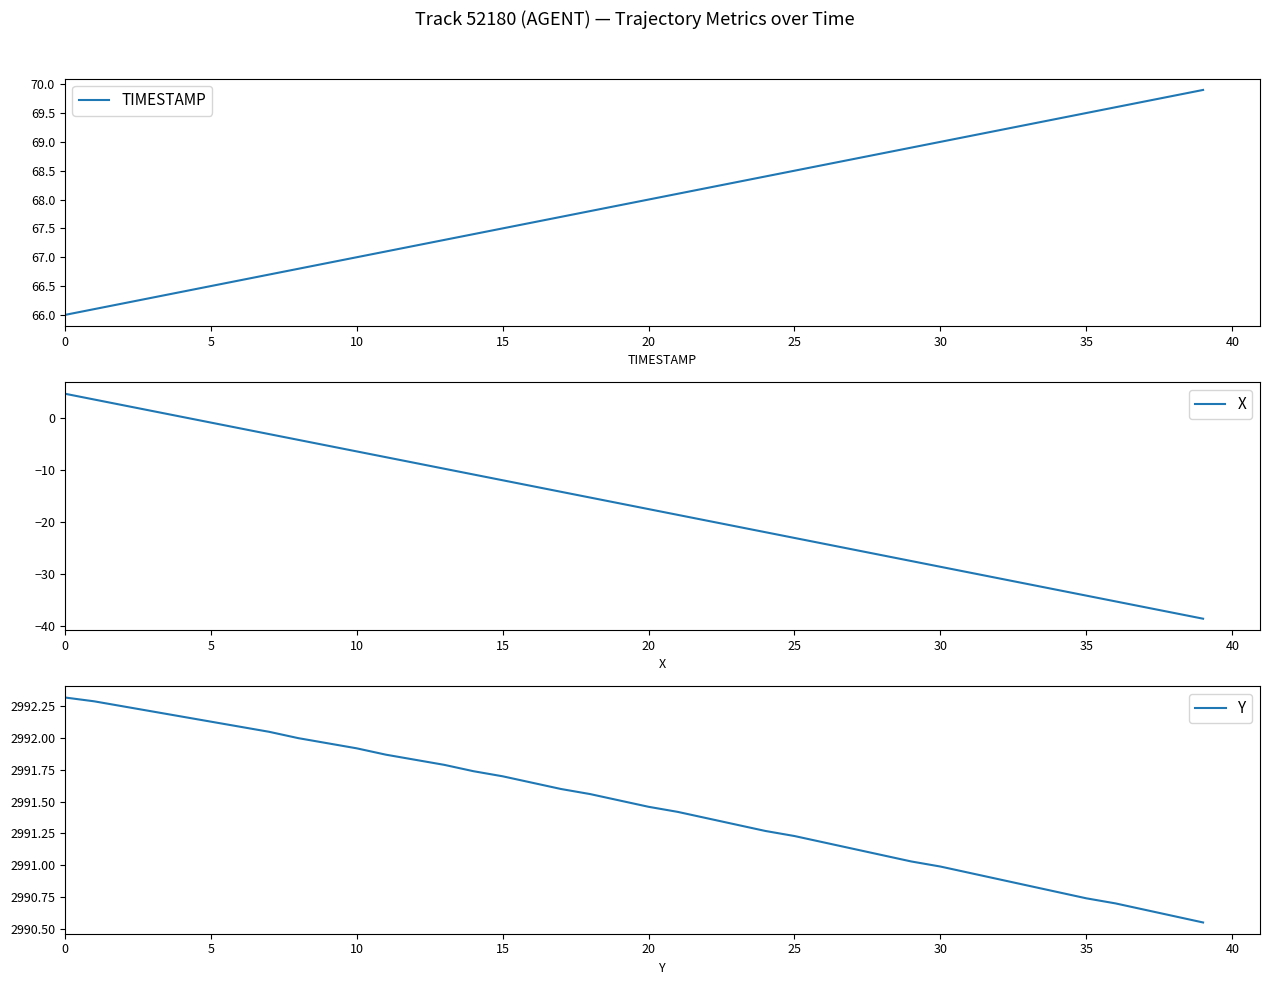

How many lines are shown in the chart?

3